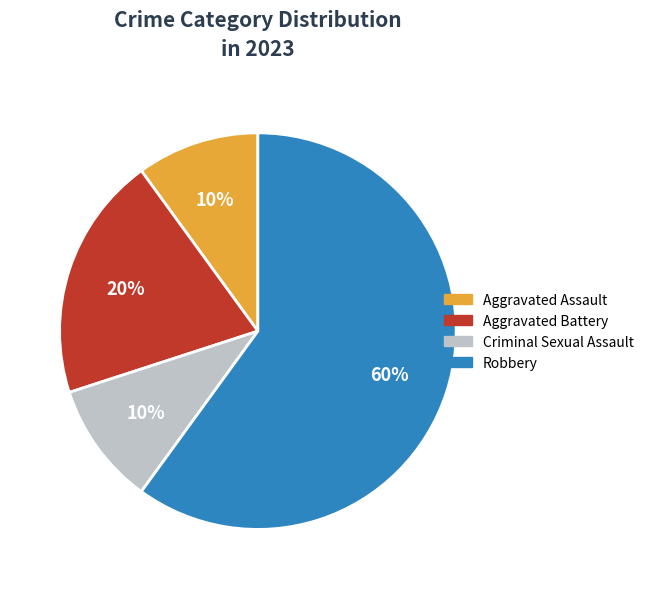

Approximately how many times larger is the value at Aggravated Battery compared to Criminal Sexual Assault?

2.0